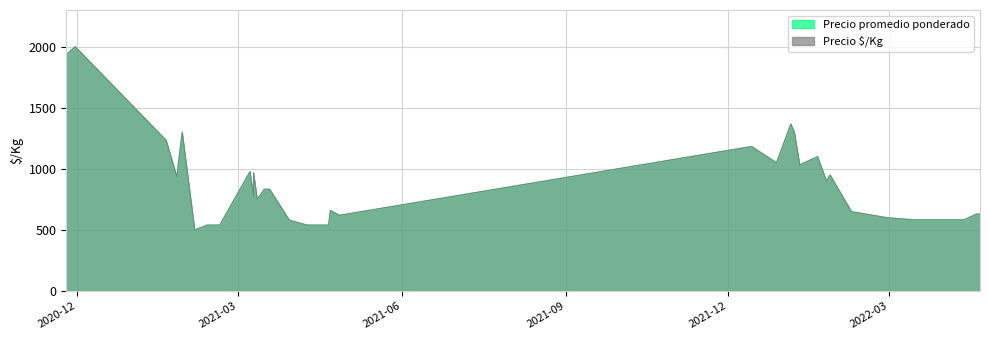

True or false: Precio $/Kg and Precio promedio ponderado intersect in this chart.

False